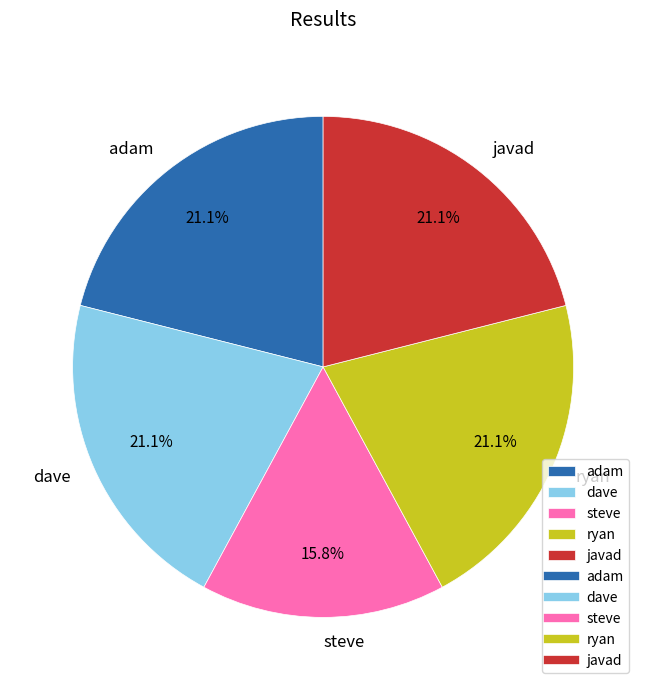

What is the smallest slice in the pie chart?

steve